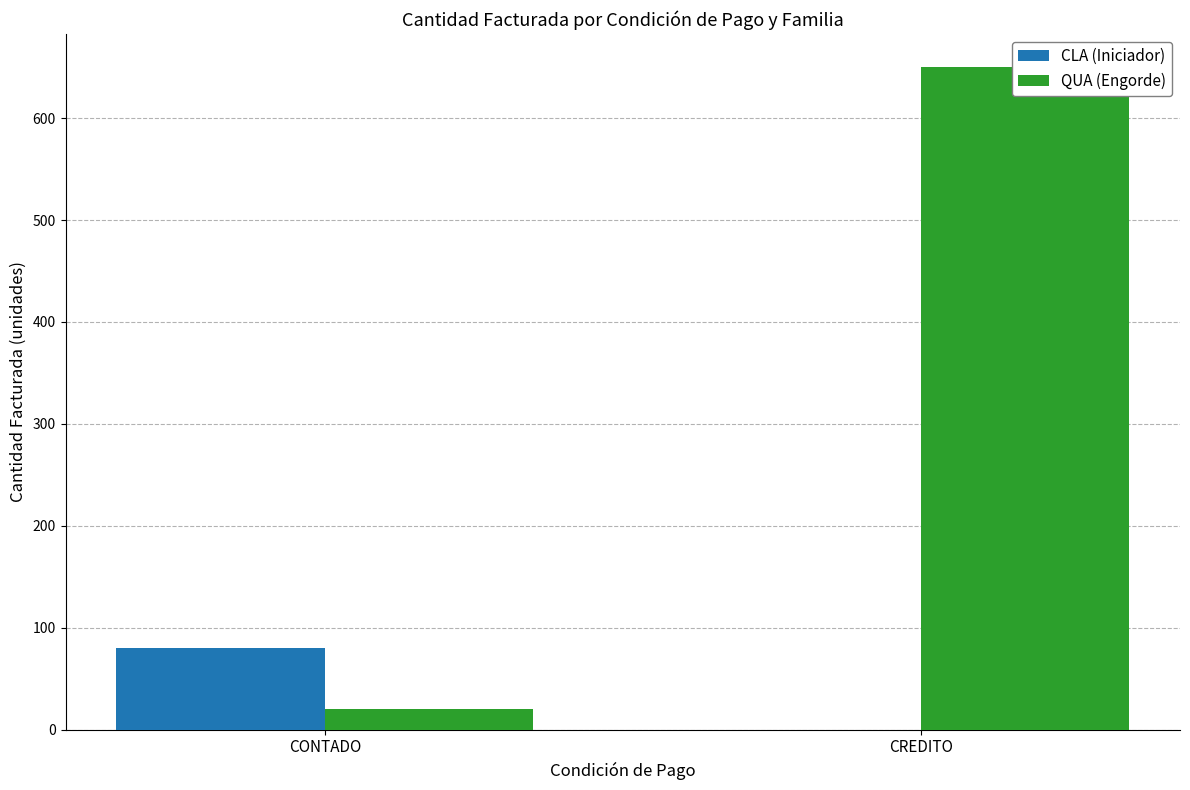

How many bars are there in each group?

2